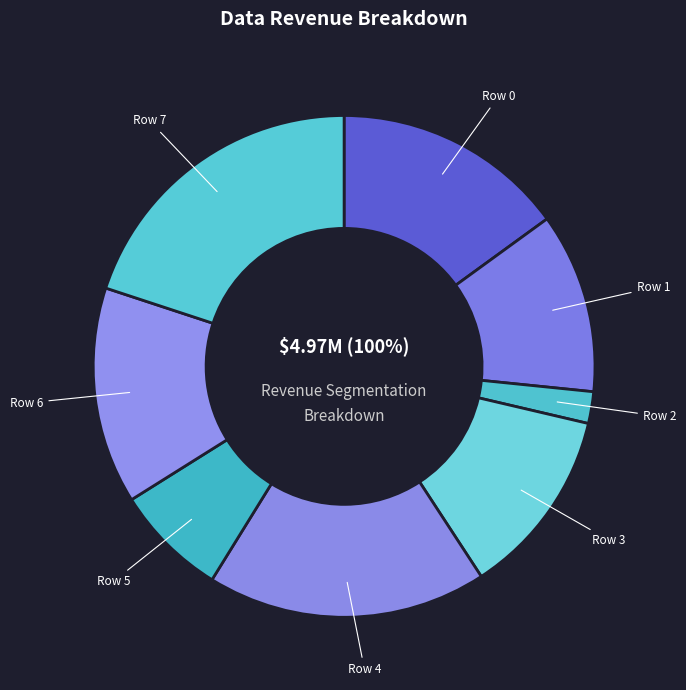

Is it true that Row 6 is 28% of the pie?

False